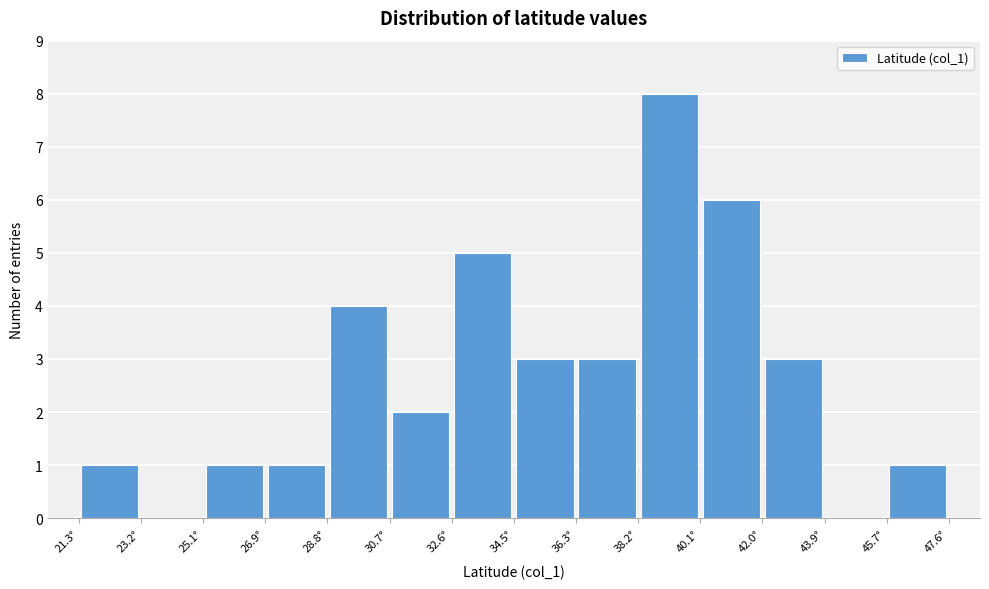

How tall is the bar that spans 27.0 to 28.8 on the x-axis? Neither the bar edges nor the heights are printed on the chart, so give them approximately, as read against the axes.

1